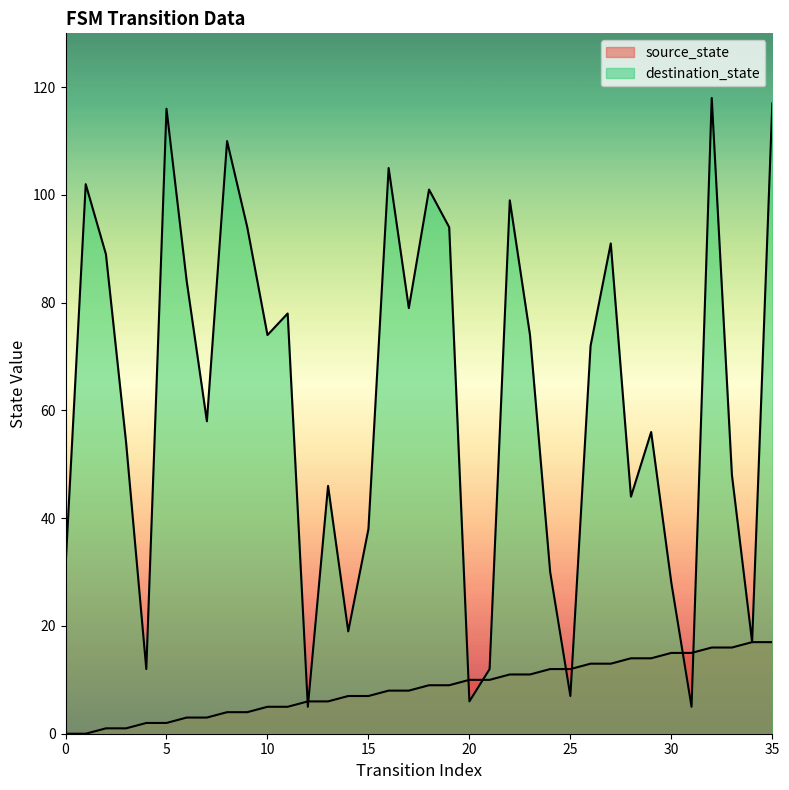

What is the difference between the source_state values at 29 and 19?

5